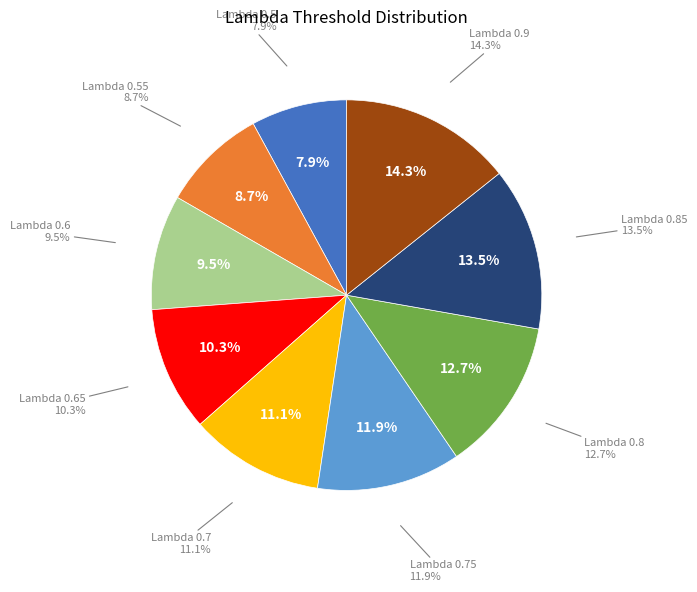

Is there a majority slice in this chart?

No